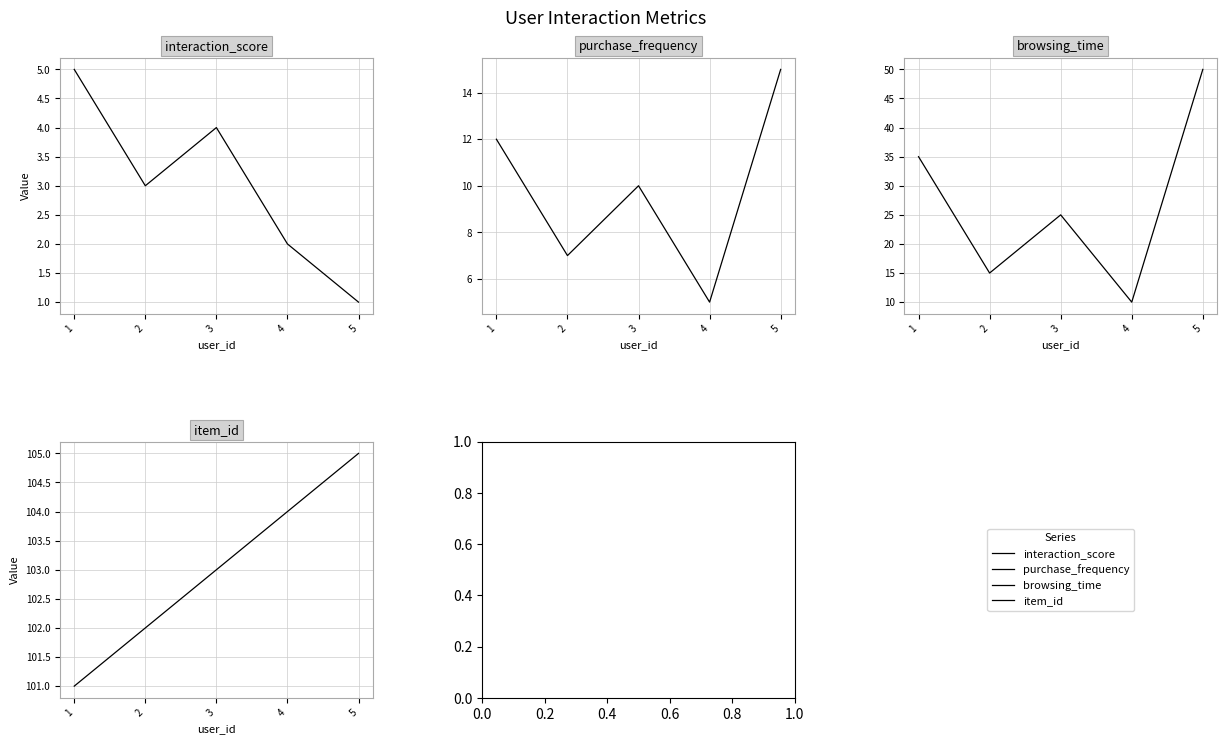

Is this an area chart (filled region under the line)?

No